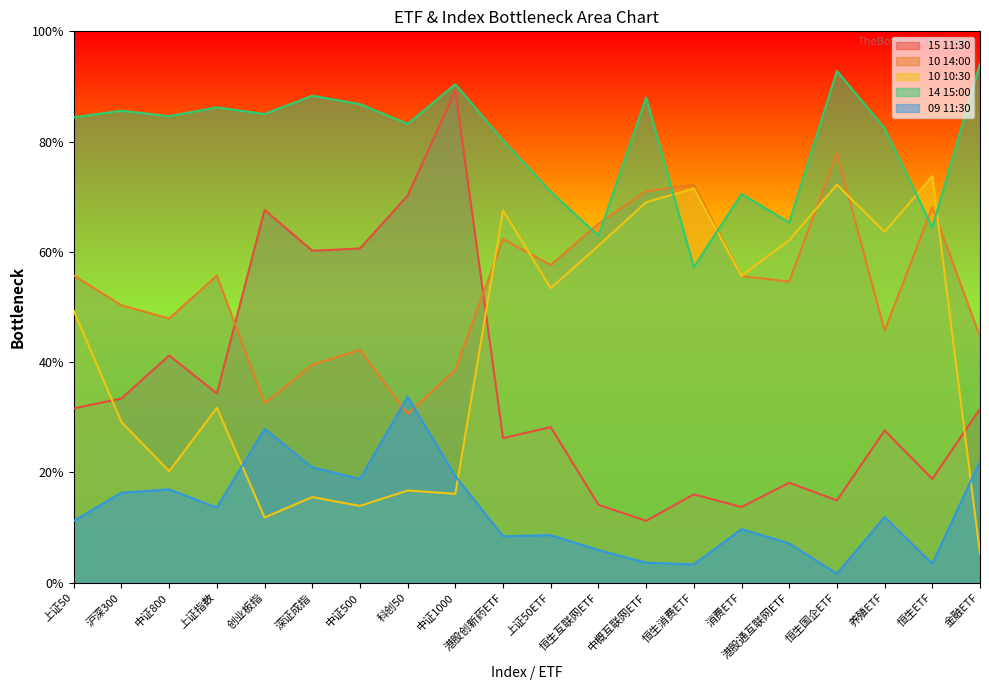

What is the sum of the 14 15:00 values at 创业板指 and 中证1000?

175.4